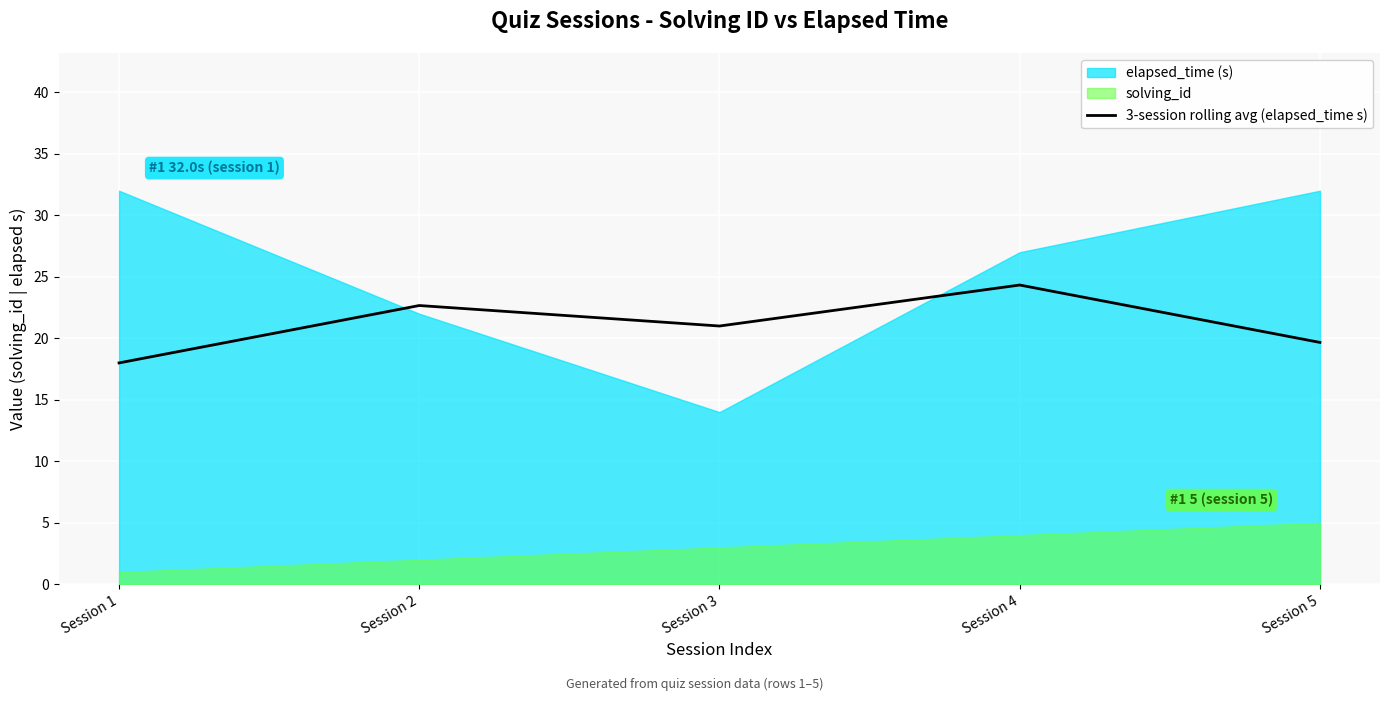

What is the value of the 3rd point from the left?

21.0